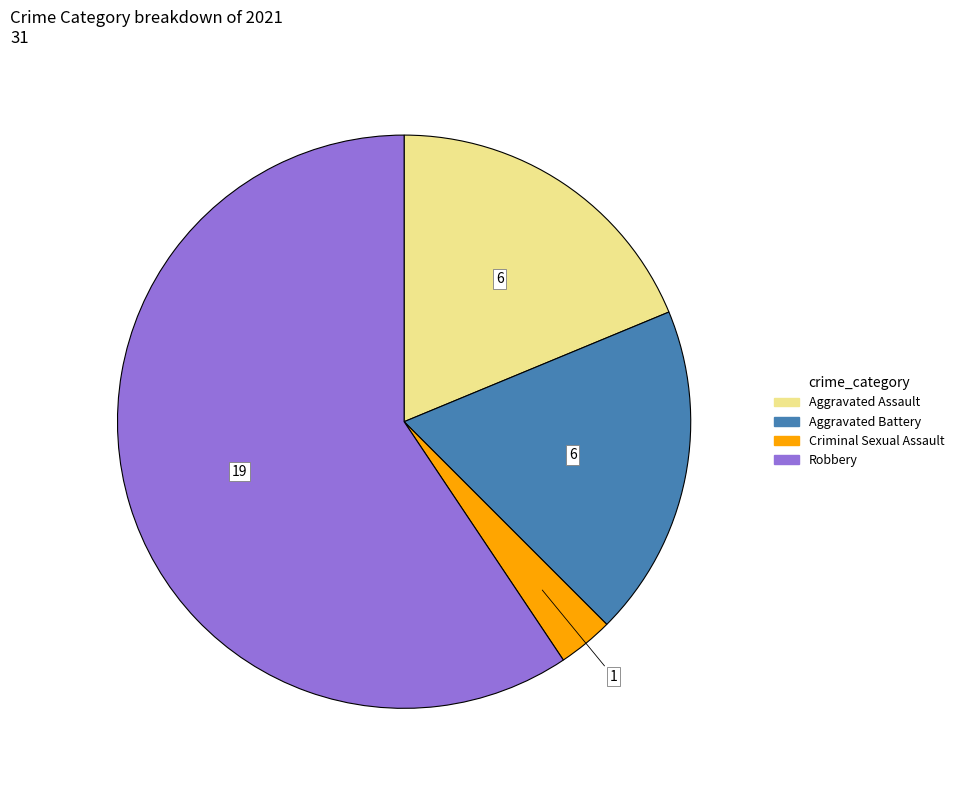

Approximately how many times larger is the value at Aggravated Battery compared to Robbery?

0.3